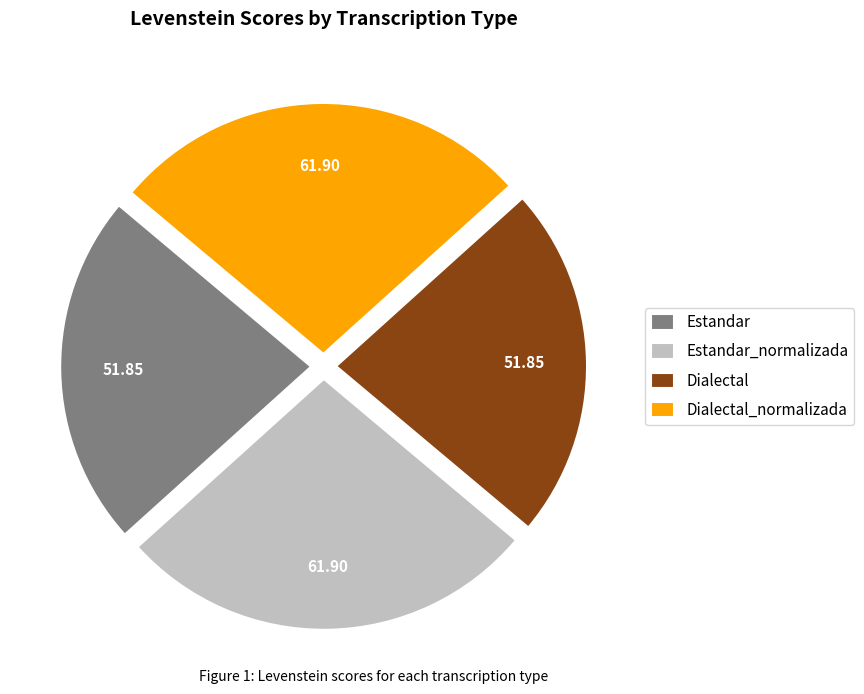

Which has a higher value, Dialectal_normalizada or Estandar?

Dialectal_normalizada